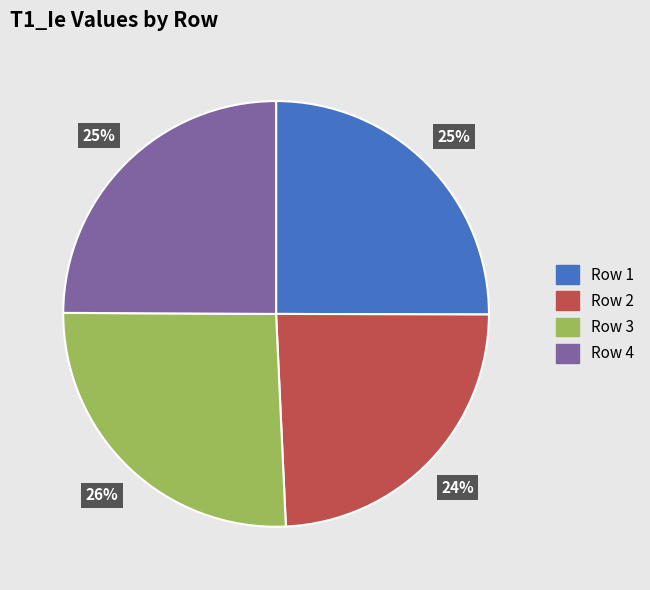

Does any single category account for the majority?

No